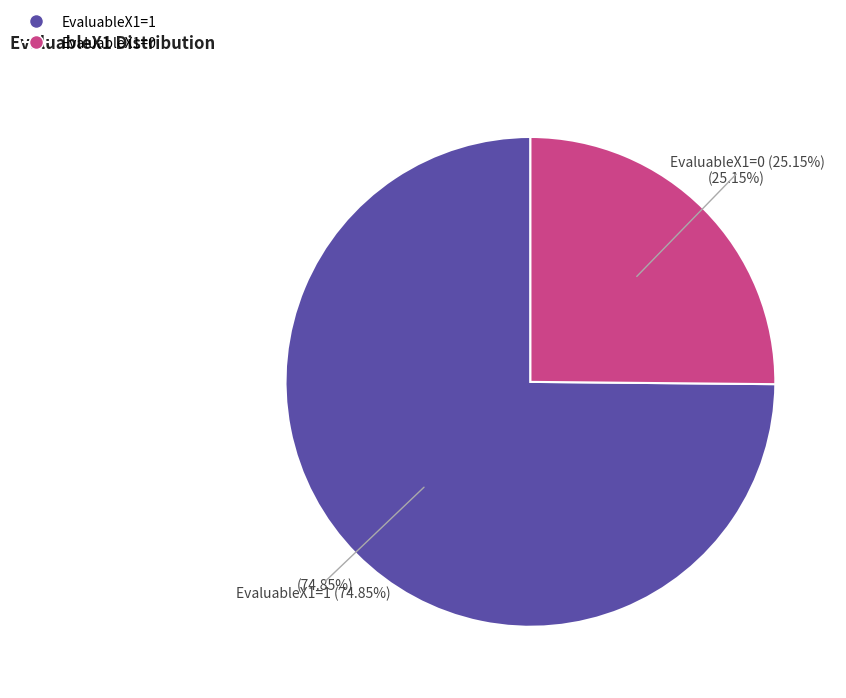

Which slice is the largest?

EvaluableX1=1